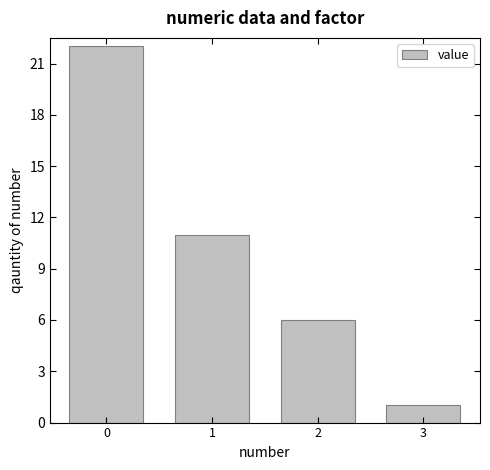

What is the value of the 1st bar from the left?

22